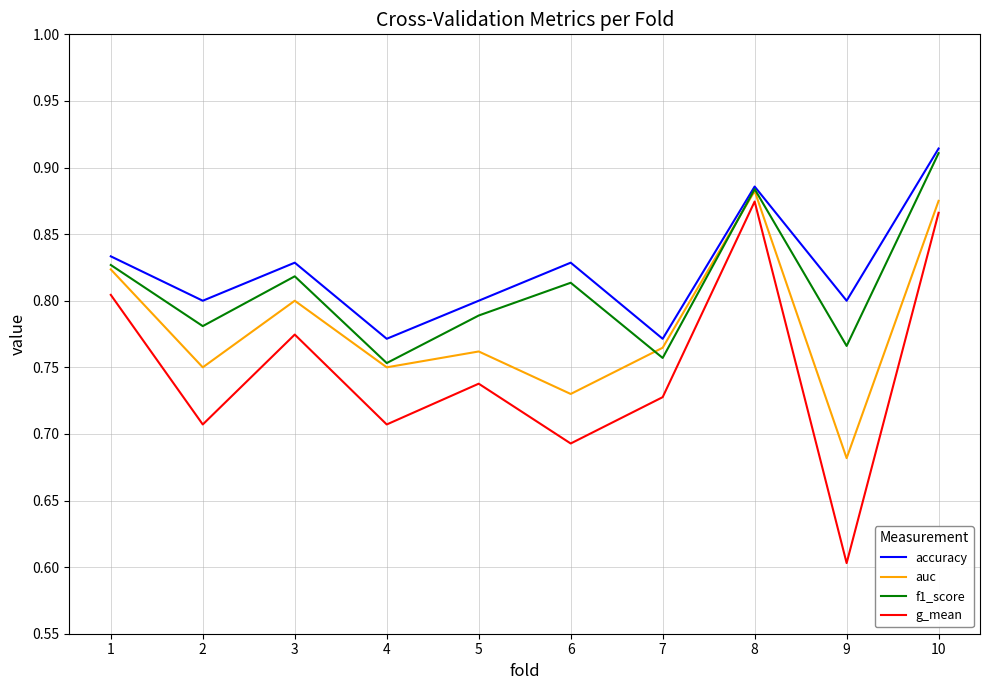

True or false: f1_score and g_mean cross at least once.

False